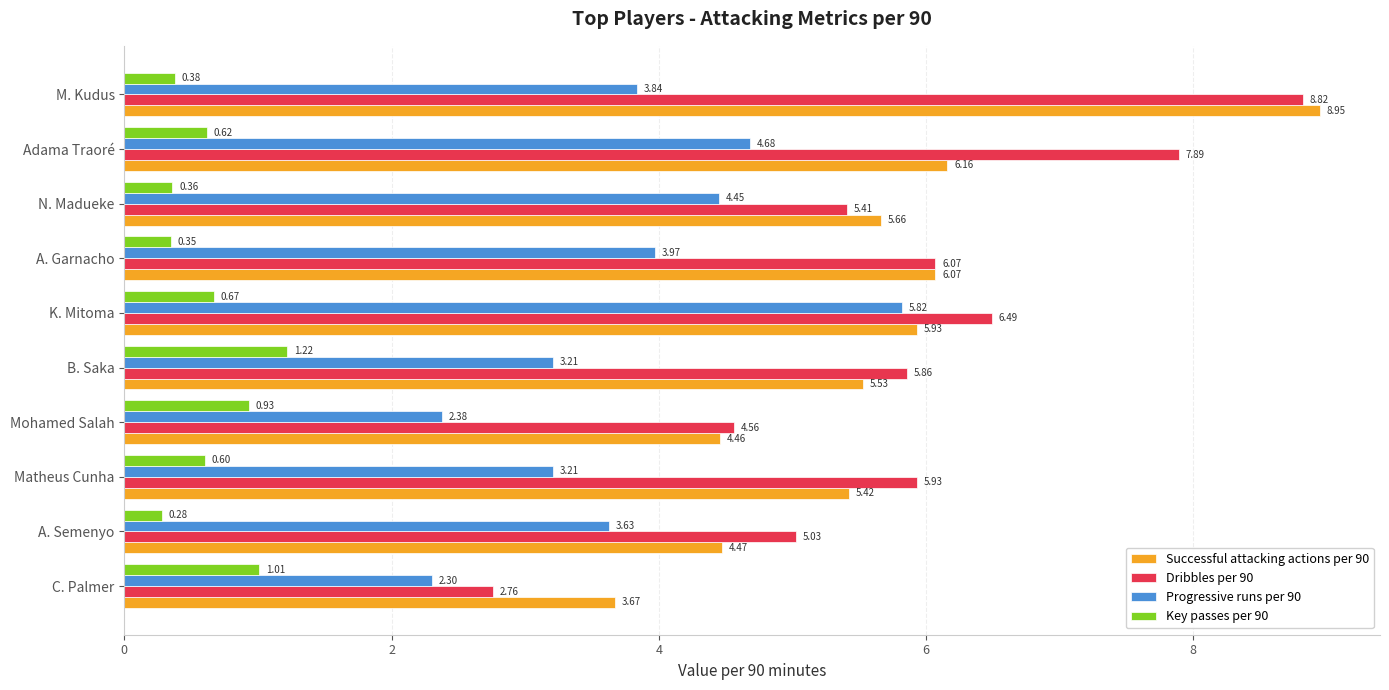

Which series has the largest total across all categories?

Dribbles per 90